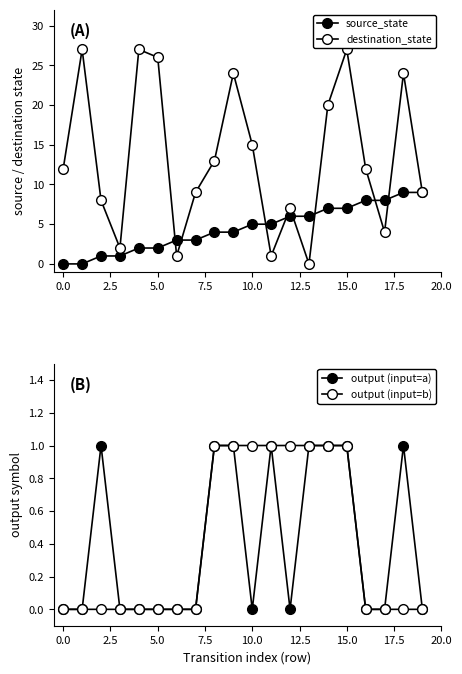

The destination_state series shows 39 at 7.5. True or false?

False